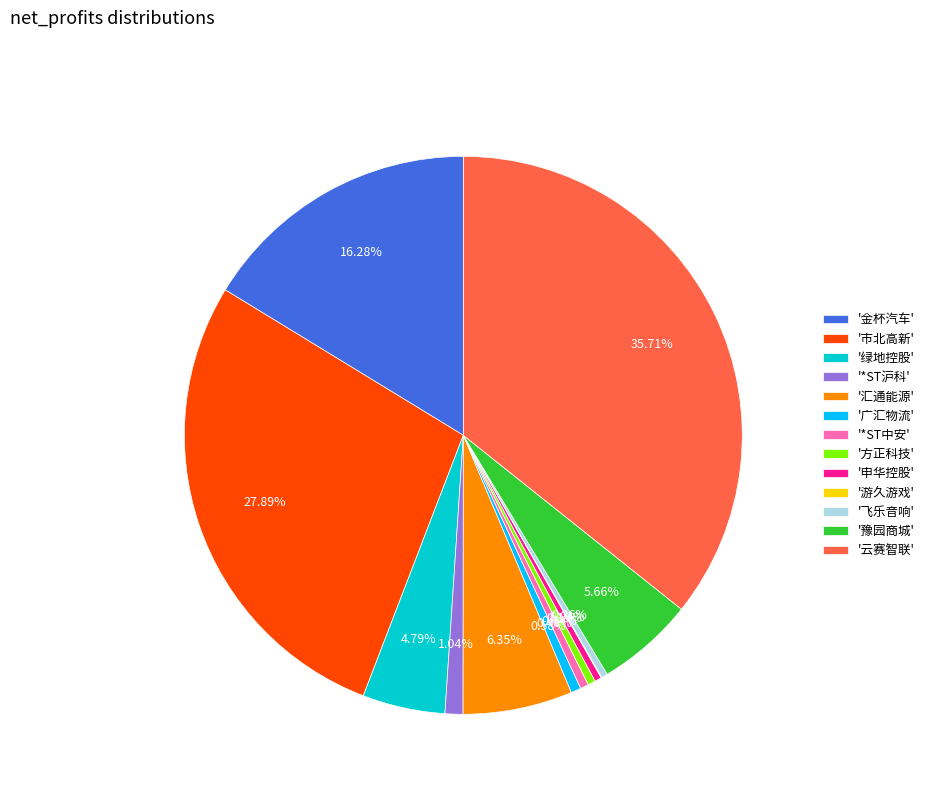

To the nearest percent, what is the difference between the largest and smallest slice percentages?

36%